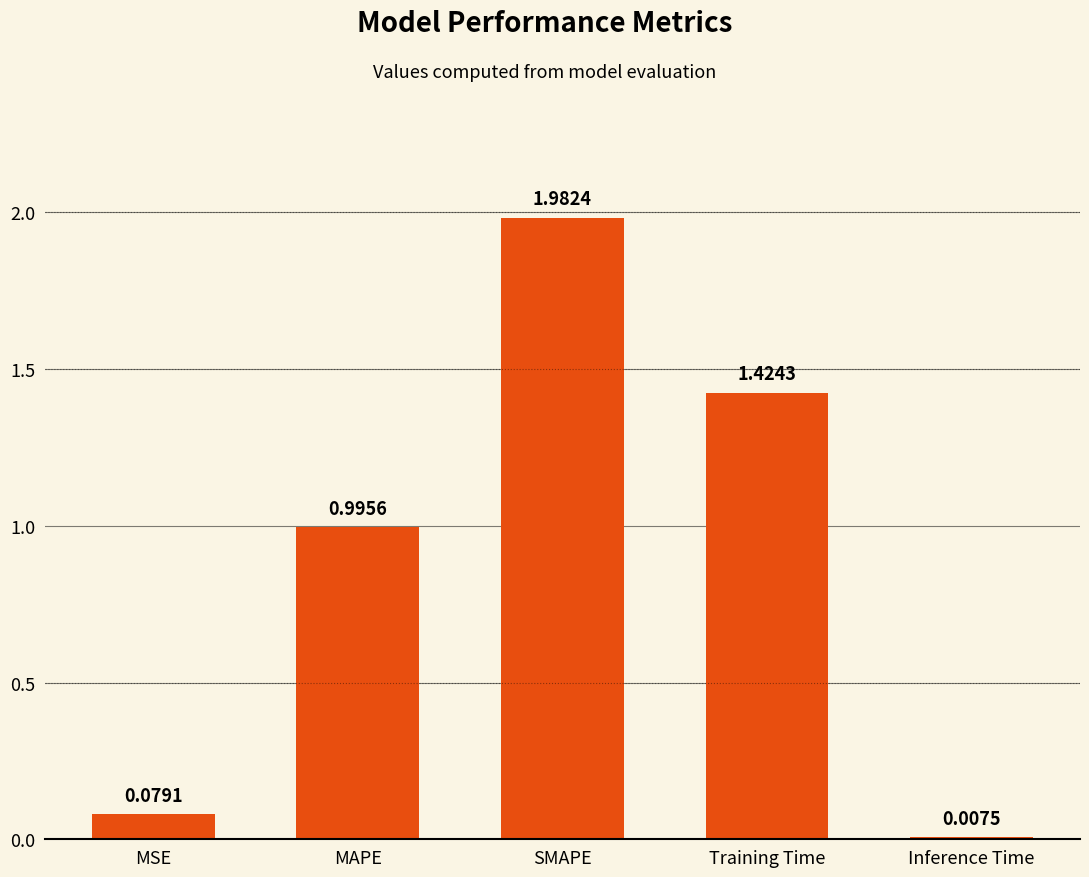

What position from the right is MSE?

5